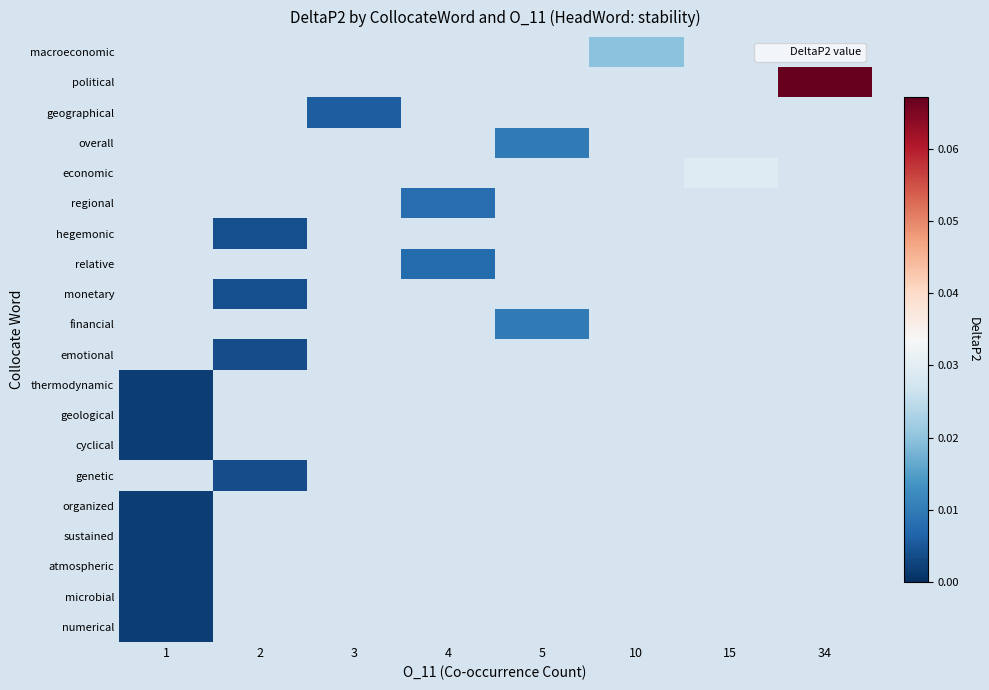

What is the maximum value shown in the chart?

0.1